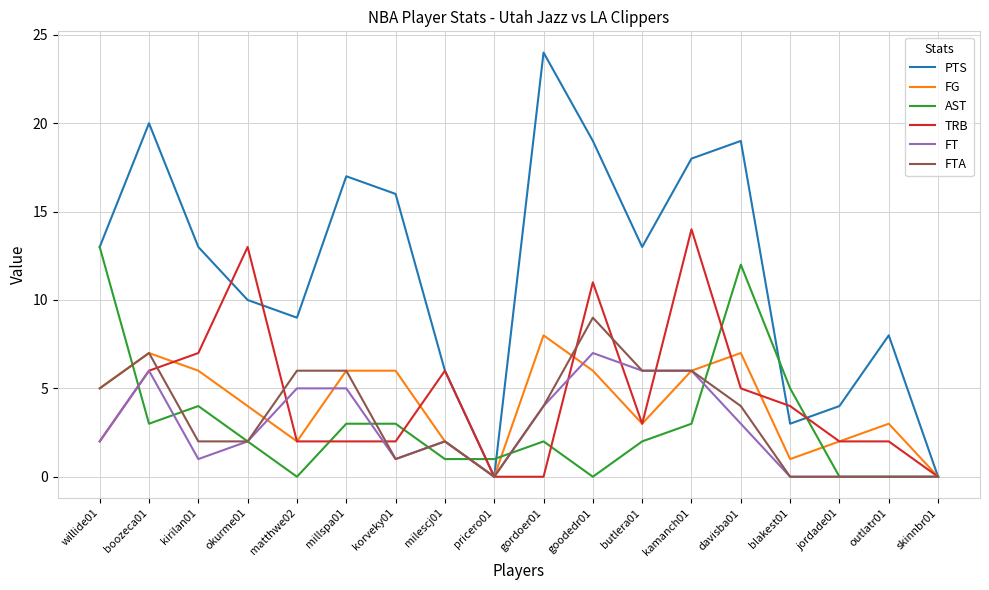

The value of PTS at outlatr01 is 14. True or false?

False